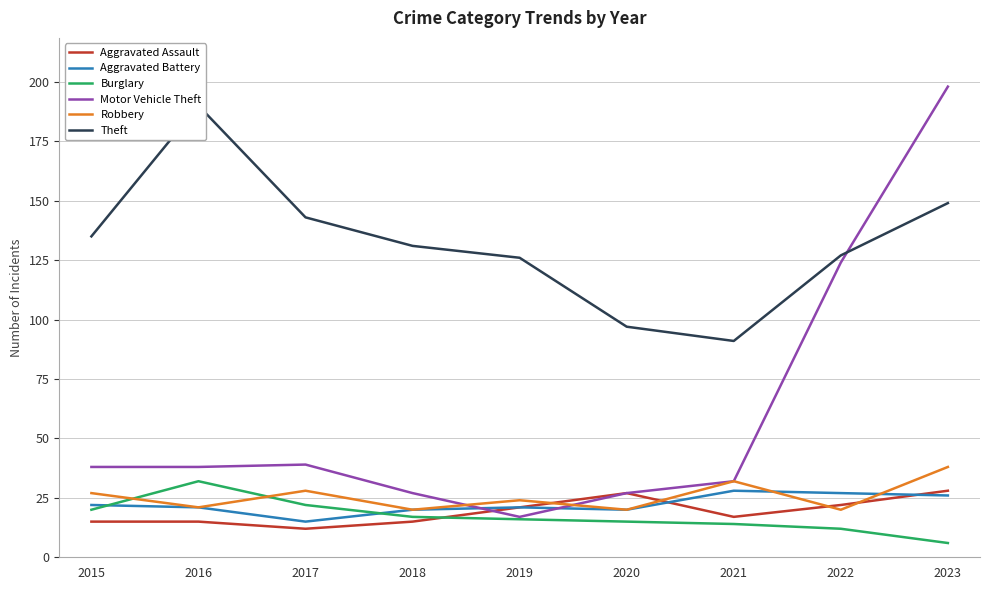

Which series has the largest range (max minus min)?

Motor Vehicle Theft